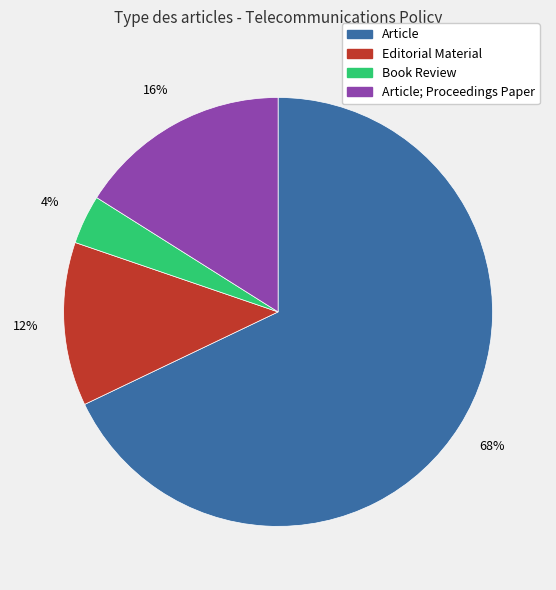

Which has a higher value, Article; Proceedings Paper or Article?

Article